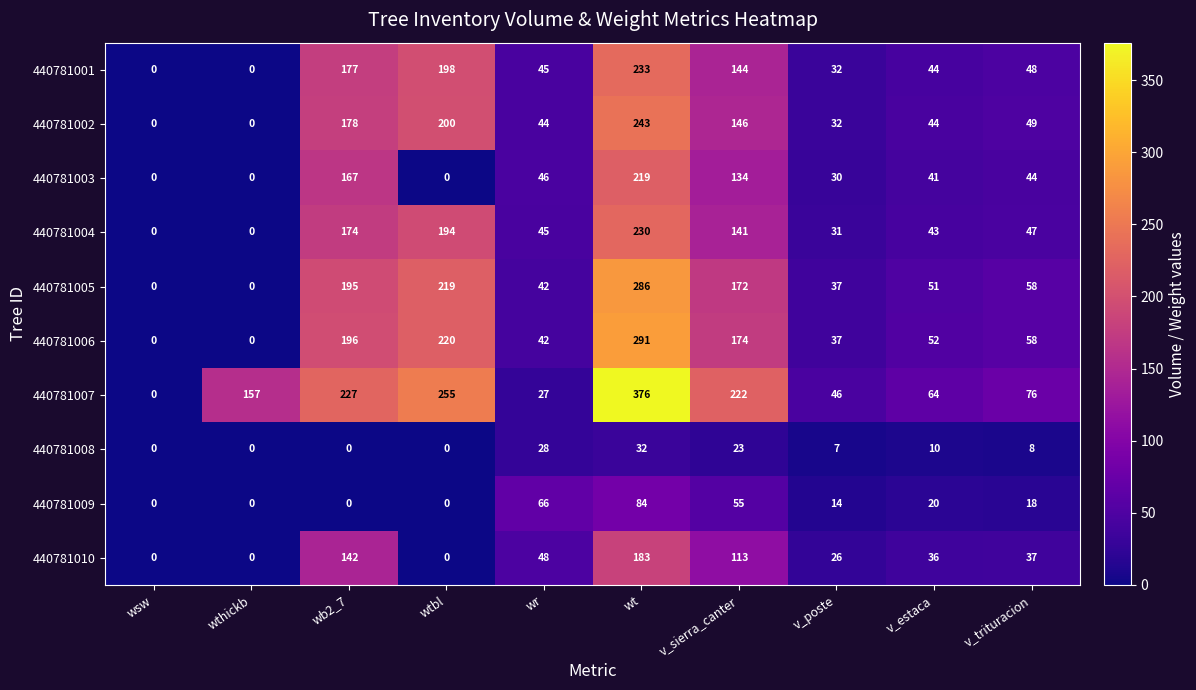

Which series has the largest range (max minus min)?

440781007